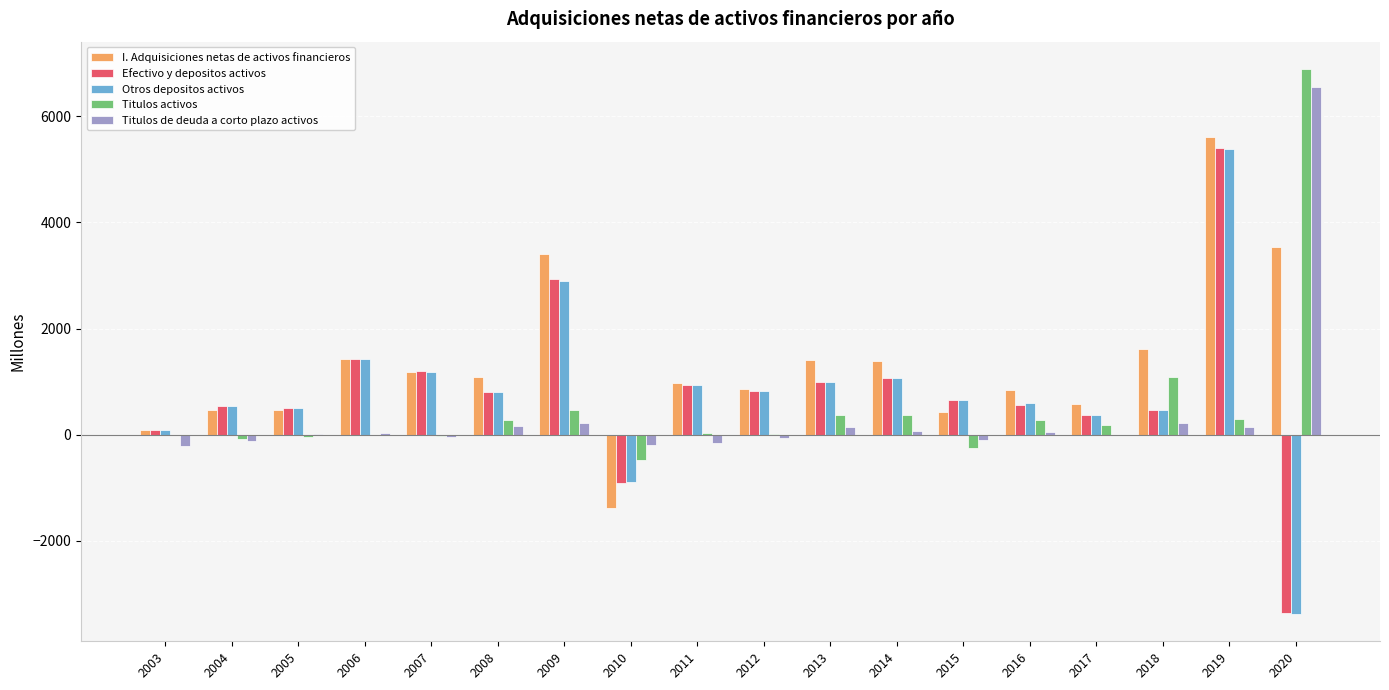

What are all the series names shown in the legend?

I. Adquisiciones netas de activos financieros, Efectivo y depositos activos, Otros depositos activos, Titulos activos, Titulos de deuda a corto plazo activos